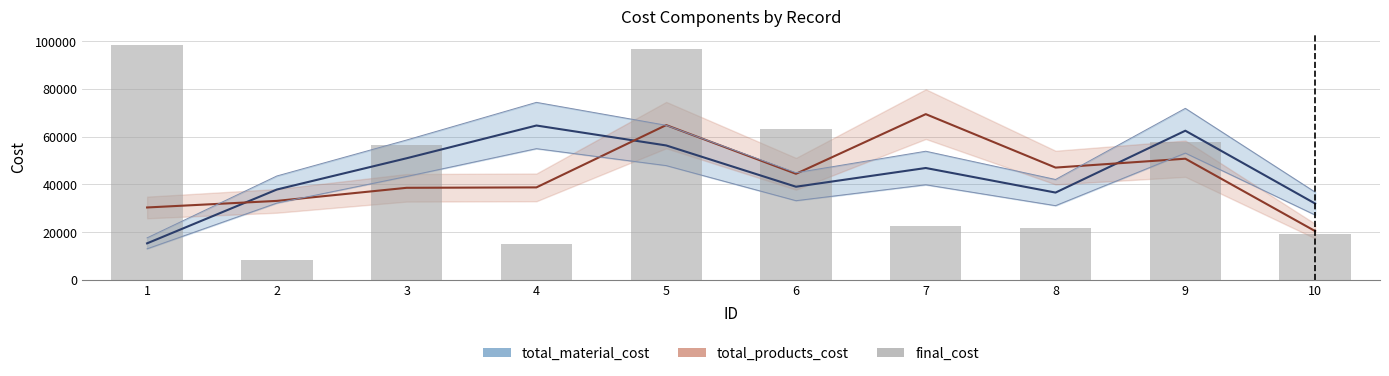

What is the smallest value displayed?

8241.0